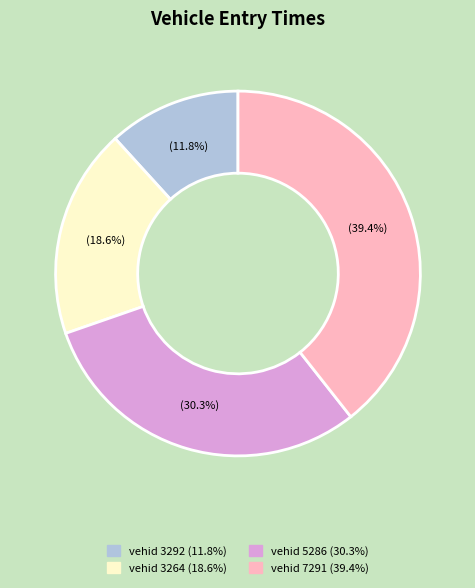

How many slices are in this pie chart?

4